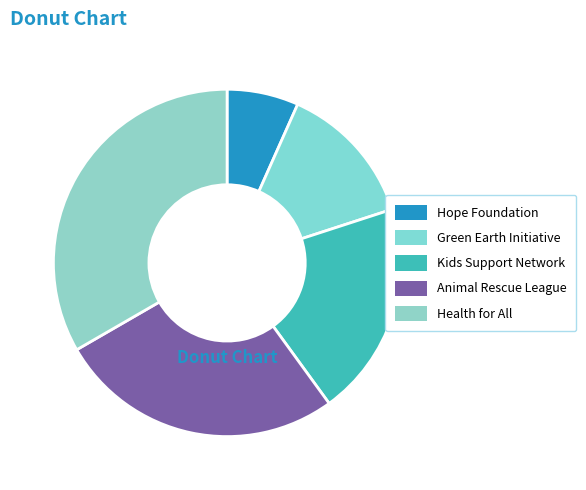

What is the smallest slice in the pie chart?

Hope Foundation